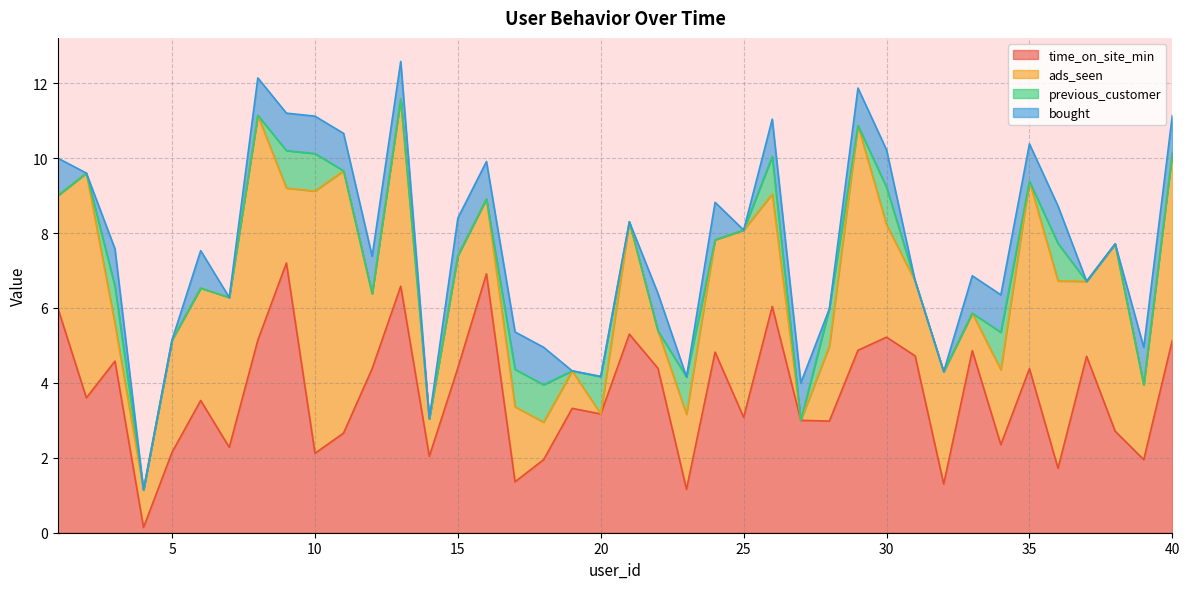

Rank the categories by time_on_site_min value from lowest to highest.

4, 23, 32, 17, 36, 18, 39, 14, 10, 5, 7, 34, 11, 38, 28, 27, 25, 20, 19, 6, 2, 12, 35, 22, 15, 3, 37, 31, 24, 33, 29, 8, 40, 30, 21, 1, 26, 13, 16, 9